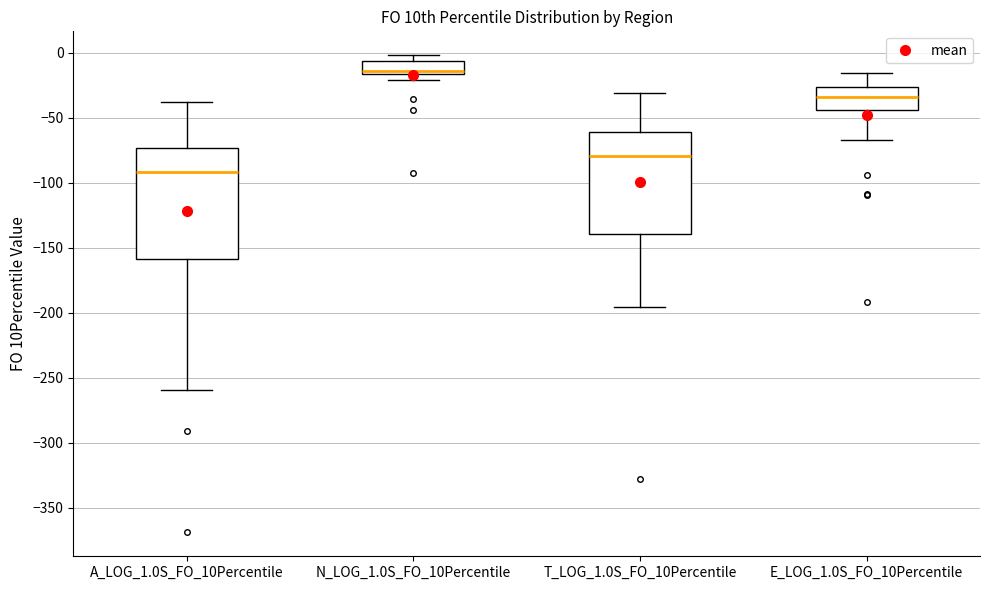

Where does the median line of the box for T_LOG_1.0S_FO_10Percentile sit on the y-axis? The values are not printed on the chart, so give them approximately, as read against the axis.

-80